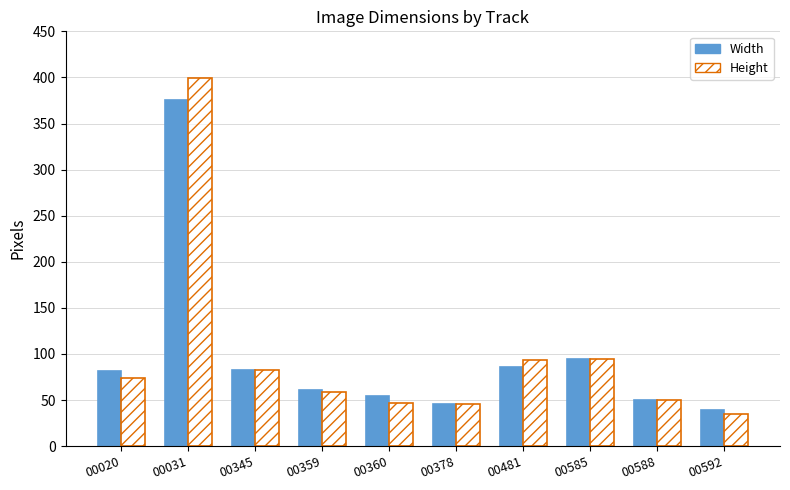

How many data points does each series have?

10